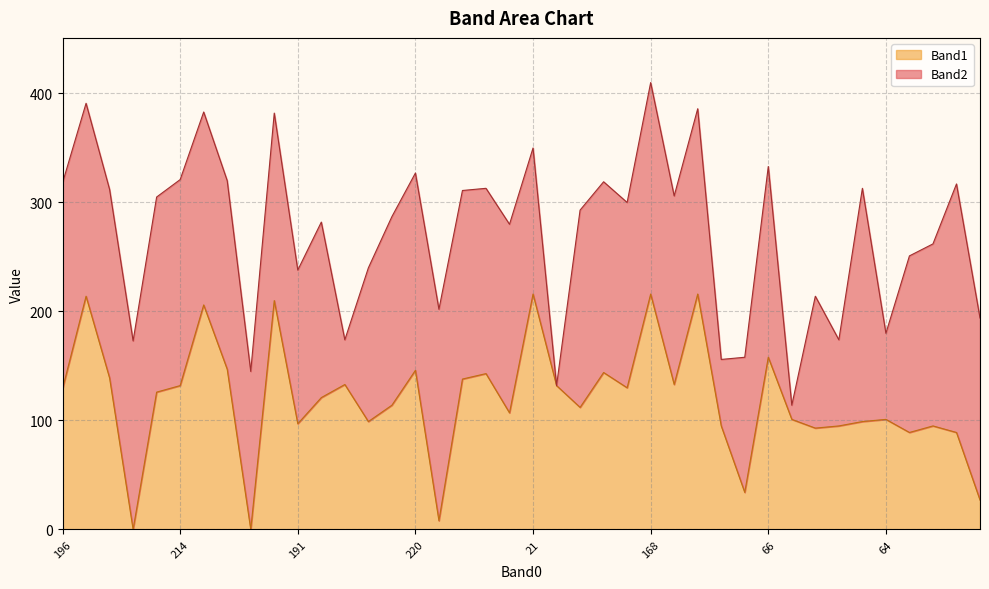

Between 7 and 186, which is larger?

186